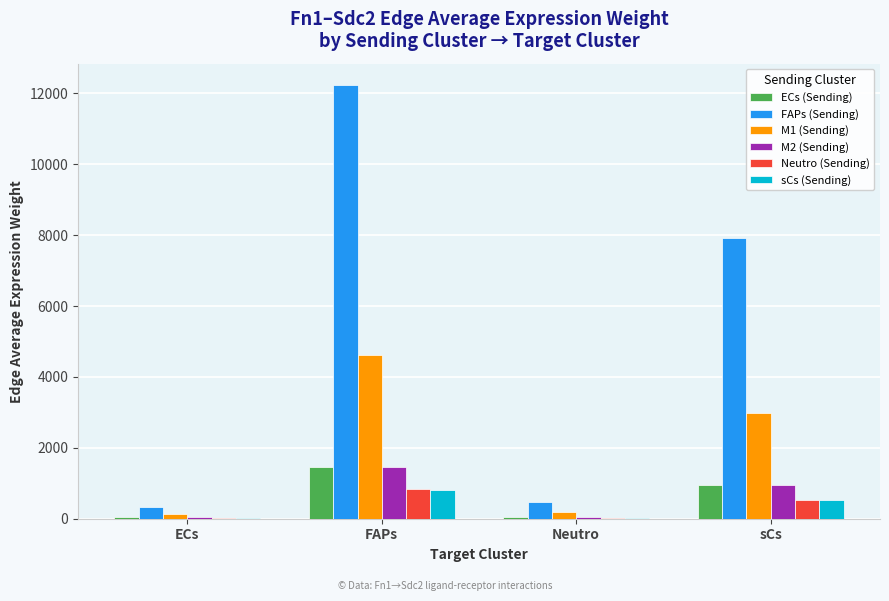

Is it true that FAPs (Sending) equals 471.4 at Neutro?

True